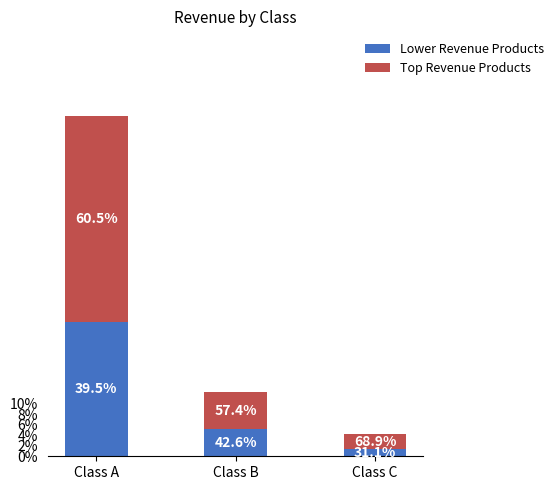

What are all the series names shown in the legend?

Lower Revenue Products, Top Revenue Products